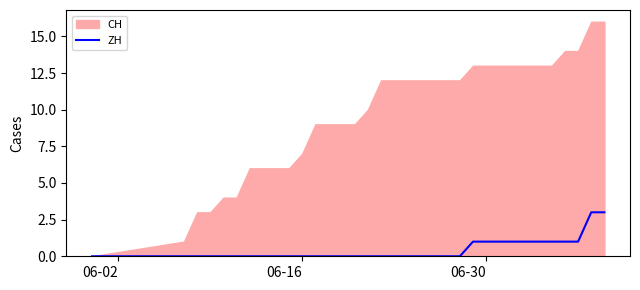

The value of ZH at 06-16 is 0. True or false?

True